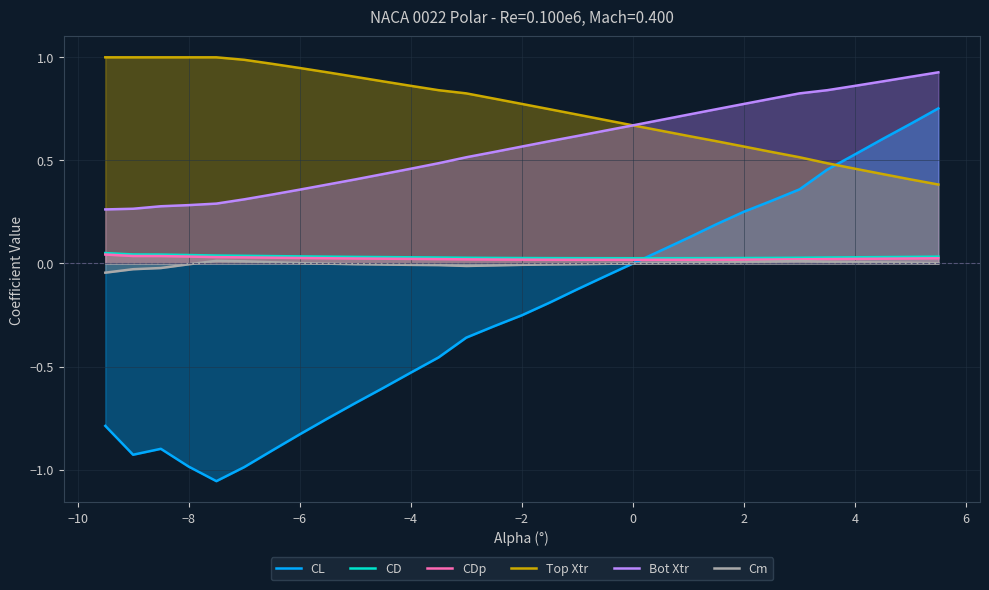

Reading right to left, list all the values displayed in this chart.

CL: 0.8	0.7	0.6	0.5	0.5	0.4	0.3	0.3	0.2	0.1	0.1	0.0	-0.1	-0.1	-0.2	-0.3	-0.3	-0.4	-0.5	-0.5	-0.6	-0.7	-0.8	-0.8	-0.9	-1.0	-1.1	-1.0	-0.9	-0.9	-0.8
CD: 0.0	0.0	0.0	0.0	0.0	0.0	0.0	0.0	0.0	0.0	0.0	0.0	0.0	0.0	0.0	0.0	0.0	0.0	0.0	0.0	0.0	0.0	0.0	0.0	0.0	0.0	0.0	0.0	0.0	0.0	0.1
CDp: 0.0	0.0	0.0	0.0	0.0	0.0	0.0	0.0	0.0	0.0	0.0	0.0	0.0	0.0	0.0	0.0	0.0	0.0	0.0	0.0	0.0	0.0	0.0	0.0	0.0	0.0	0.0	0.0	0.0	0.0	0.0
Top Xtr: 0.4	0.4	0.4	0.5	0.5	0.5	0.5	0.6	0.6	0.6	0.6	0.7	0.7	0.7	0.7	0.8	0.8	0.8	0.8	0.9	0.9	0.9	0.9	0.9	1.0	1.0	1.0	1.0	1.0	1.0	1.0
Bot Xtr: 0.9	0.9	0.9	0.9	0.8	0.8	0.8	0.8	0.7	0.7	0.7	0.7	0.6	0.6	0.6	0.6	0.5	0.5	0.5	0.5	0.4	0.4	0.4	0.4	0.3	0.3	0.3	0.3	0.3	0.3	0.3
Cm: 0.0	0.0	0.0	0.0	0.0	0.0	0.0	0.0	0.0	0.0	0.0	-0.0	-0.0	-0.0	-0.0	-0.0	-0.0	-0.0	-0.0	-0.0	-0.0	-0.0	-0.0	0.0	0.0	0.0	0.0	-0.0	-0.0	-0.0	-0.0